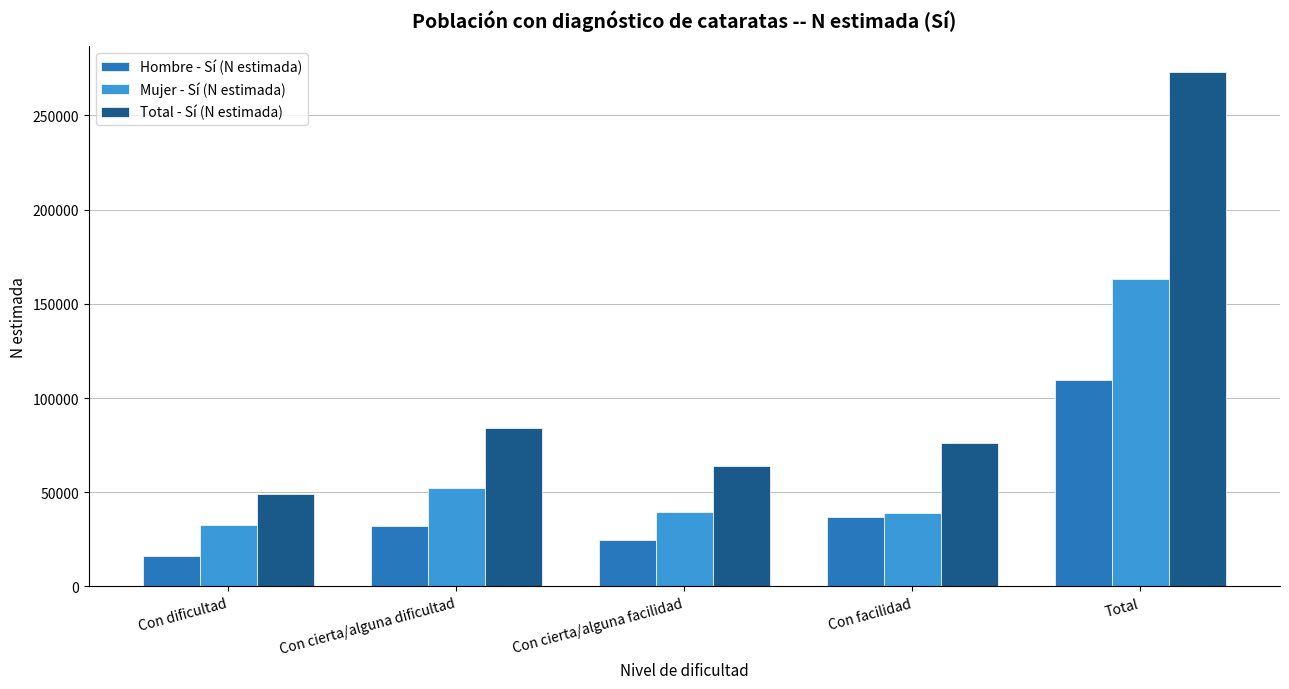

Between Con dificultad and Con cierta/alguna dificultad, which series saw the biggest shift?

Total - Sí (N estimada)